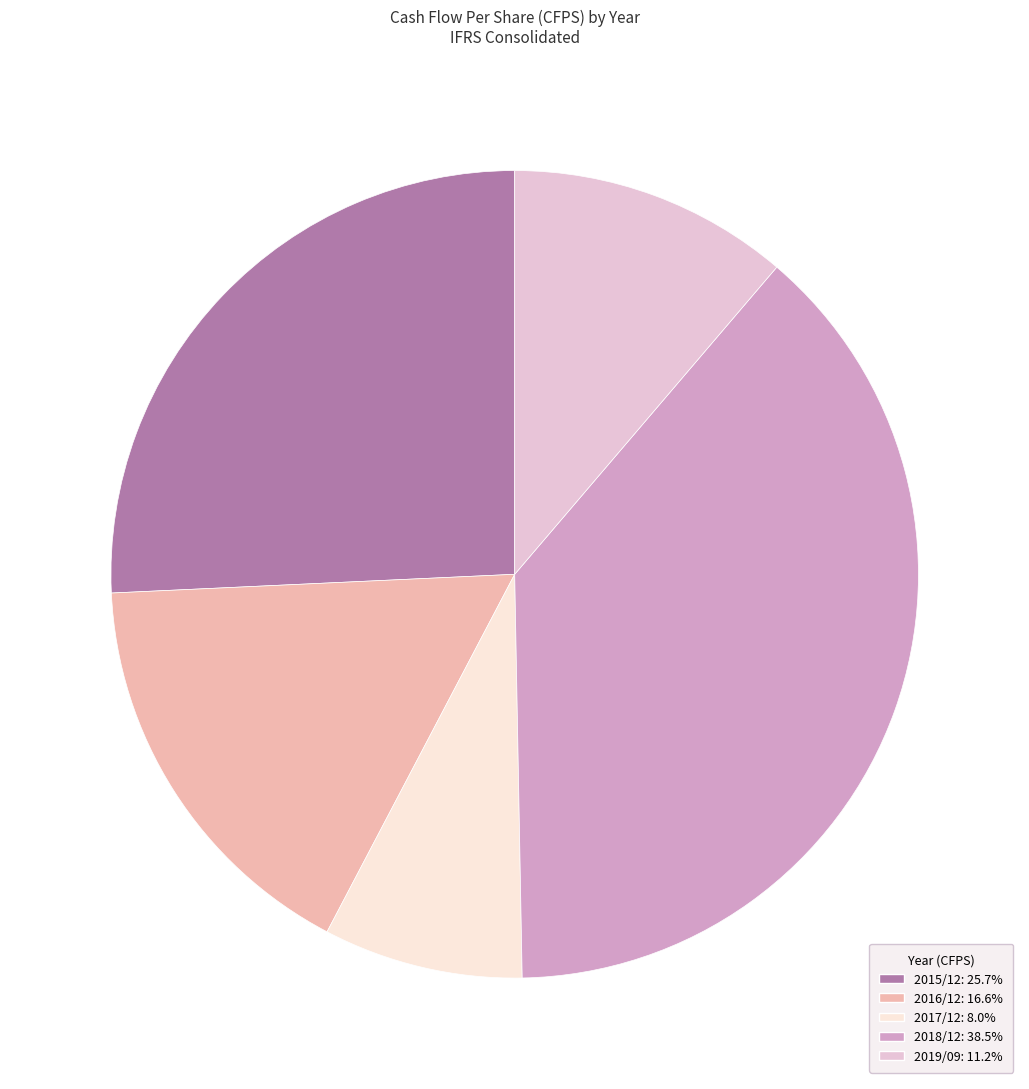

True or false: 2019/09 accounts for 3% of the total.

False